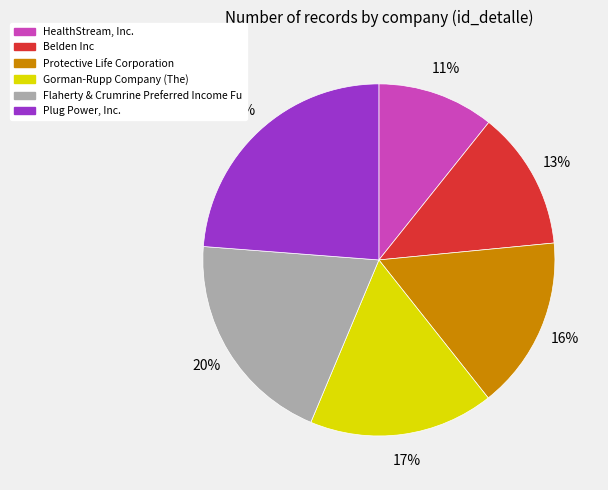

What percentage is the Protective Life Corporation slice, to the nearest percent?

16%